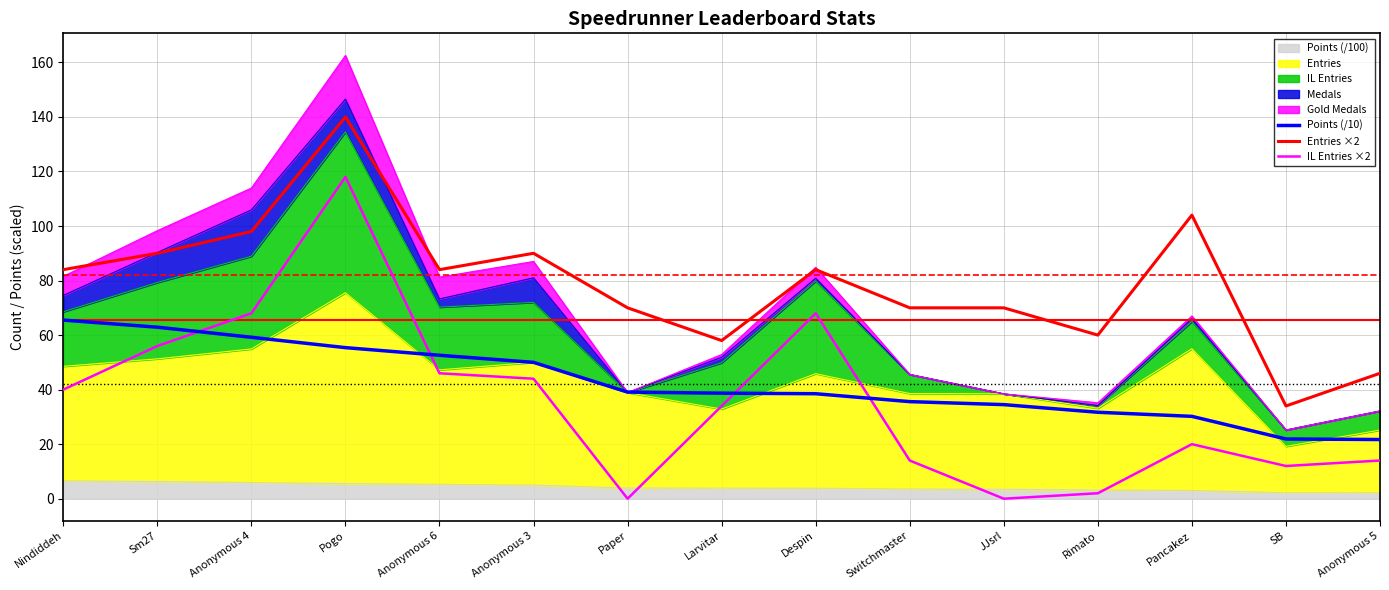

What is the sum of all IL Entries ×2 values?

536.0